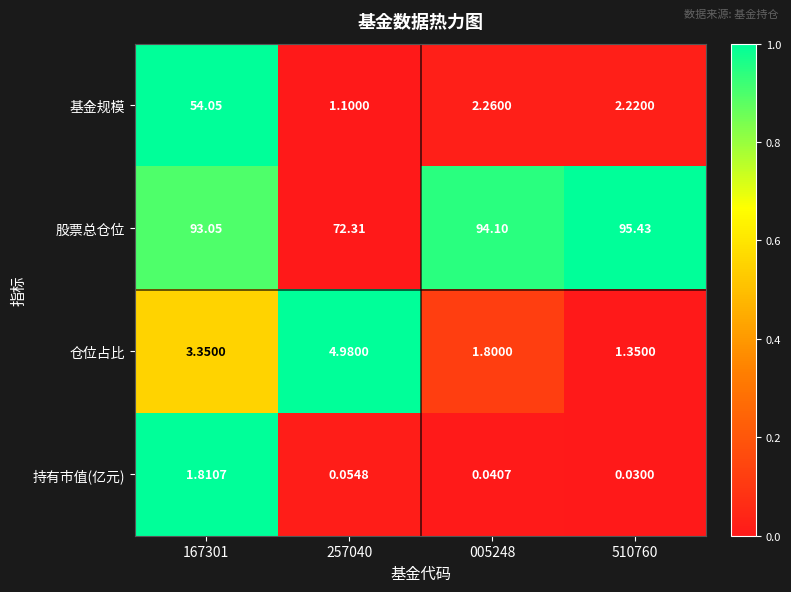

Rank the series at 510760 from lowest to highest value.

持有市值(亿元), 仓位占比, 基金规模, 股票总仓位